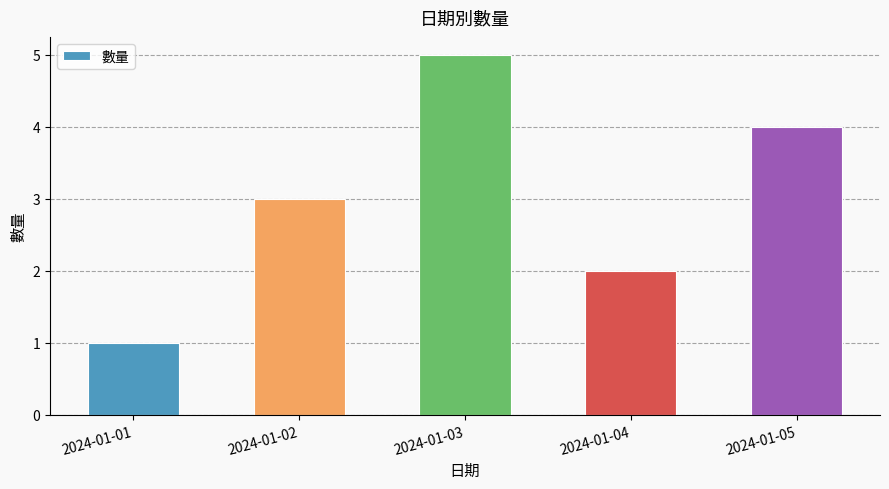

Reading right to left, extract all data points from this chart.

2024-01-05=4	2024-01-04=2	2024-01-03=5	2024-01-02=3	2024-01-01=1